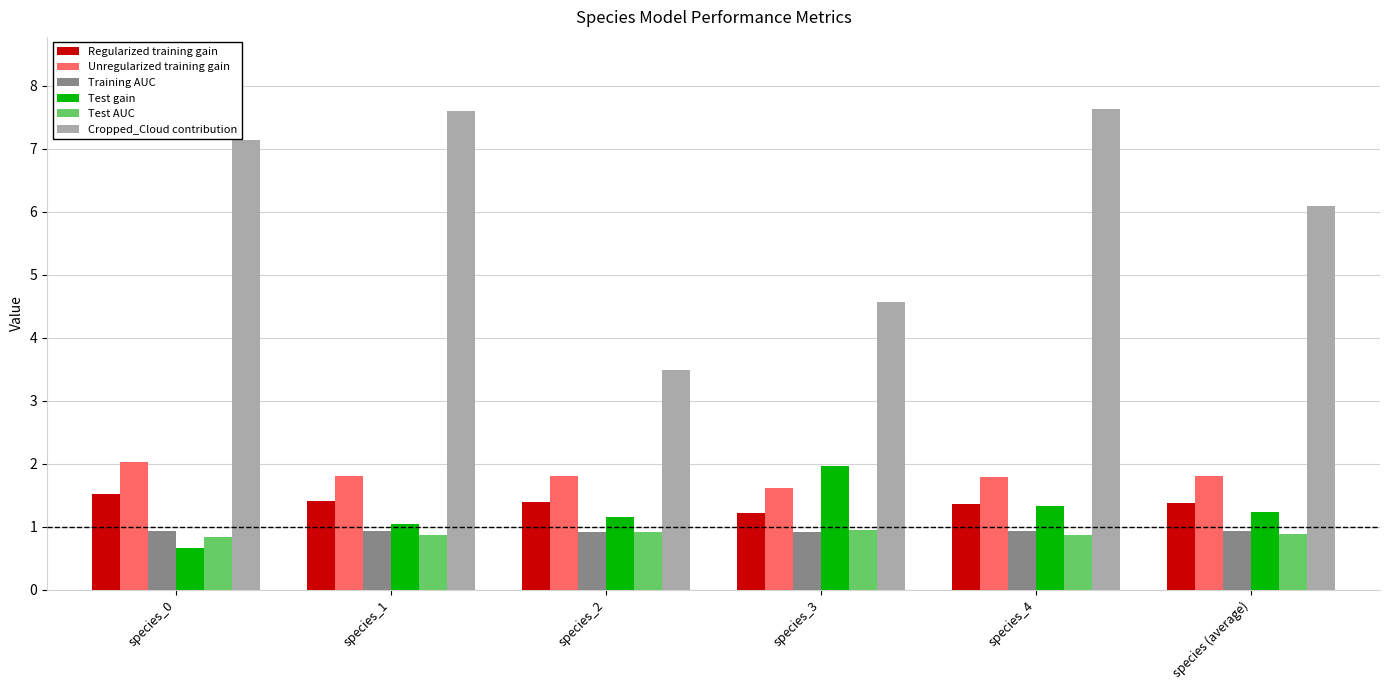

How many bars are there in total?

36